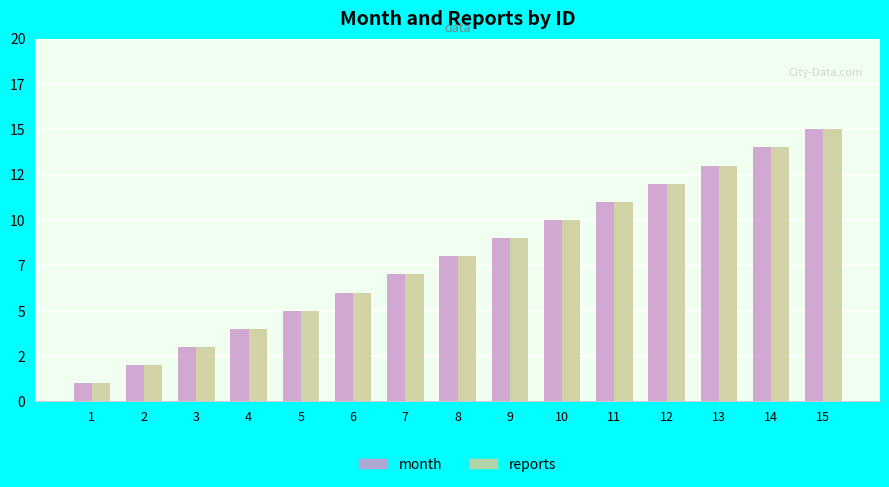

What is the difference between the month values at 9 and 7?

2